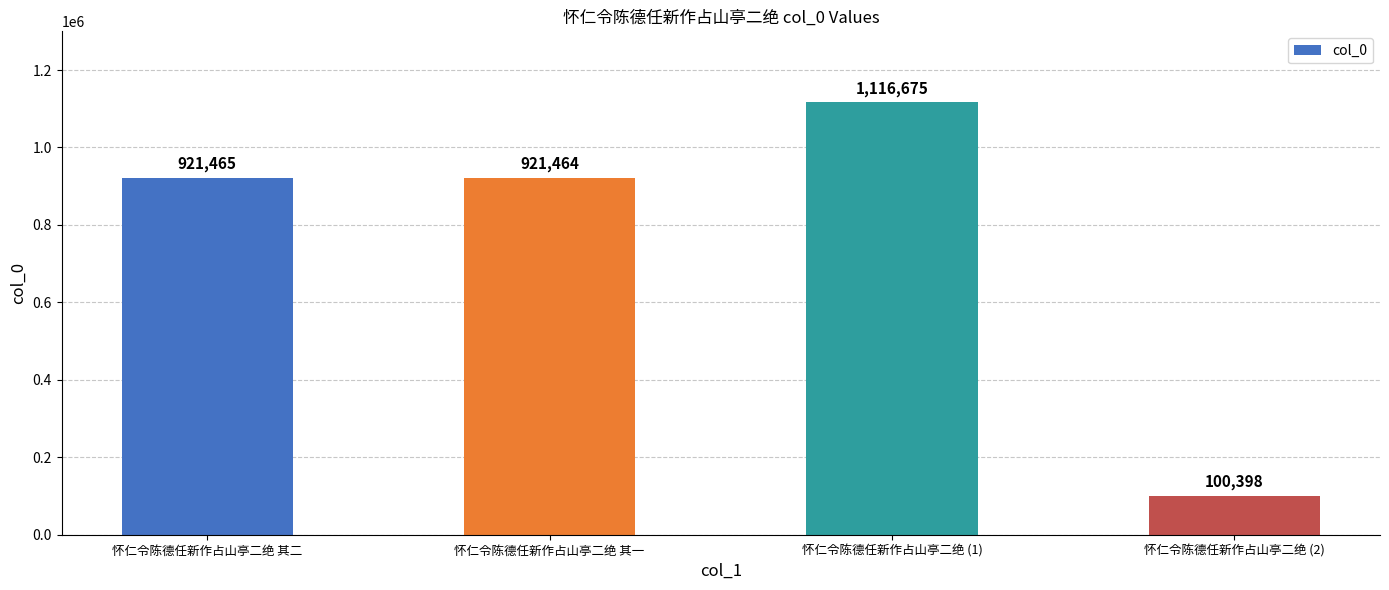

How many series are shown in this chart?

1